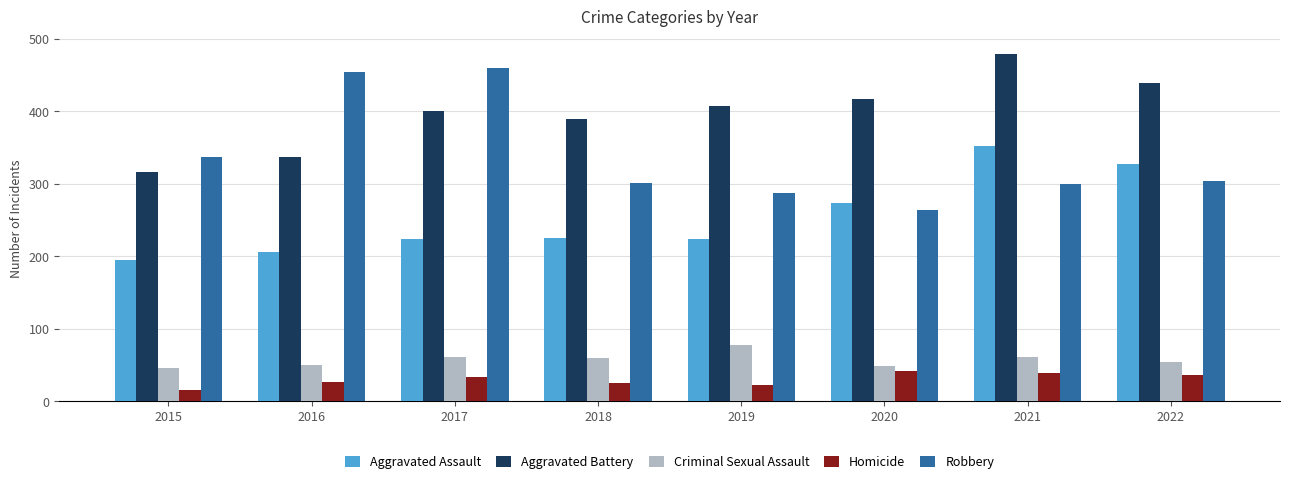

Count the number of categories in the chart.

8